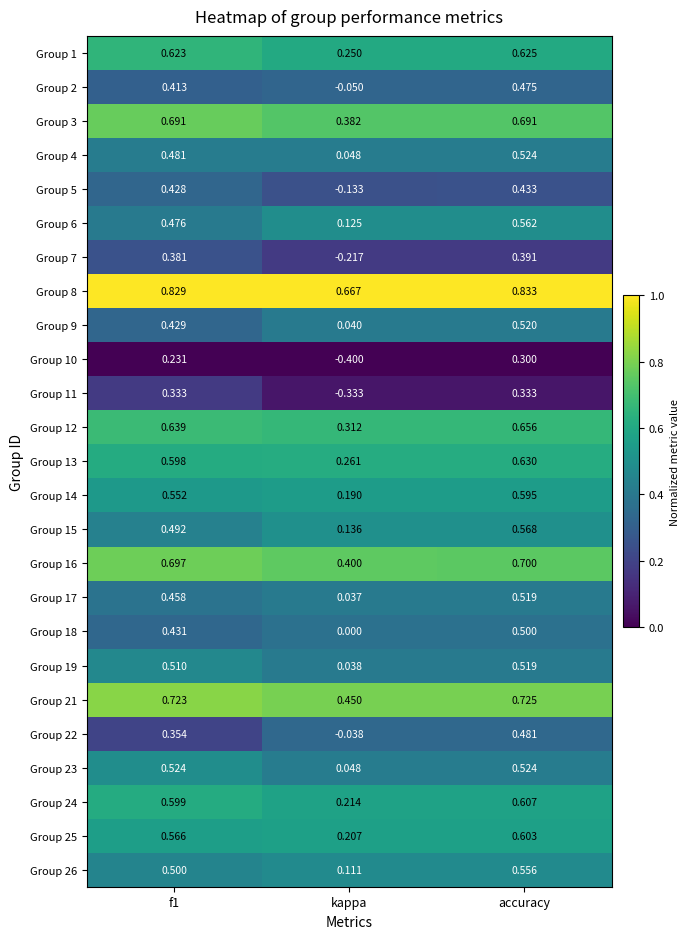

At which label is Group 18 closest to 0?

kappa